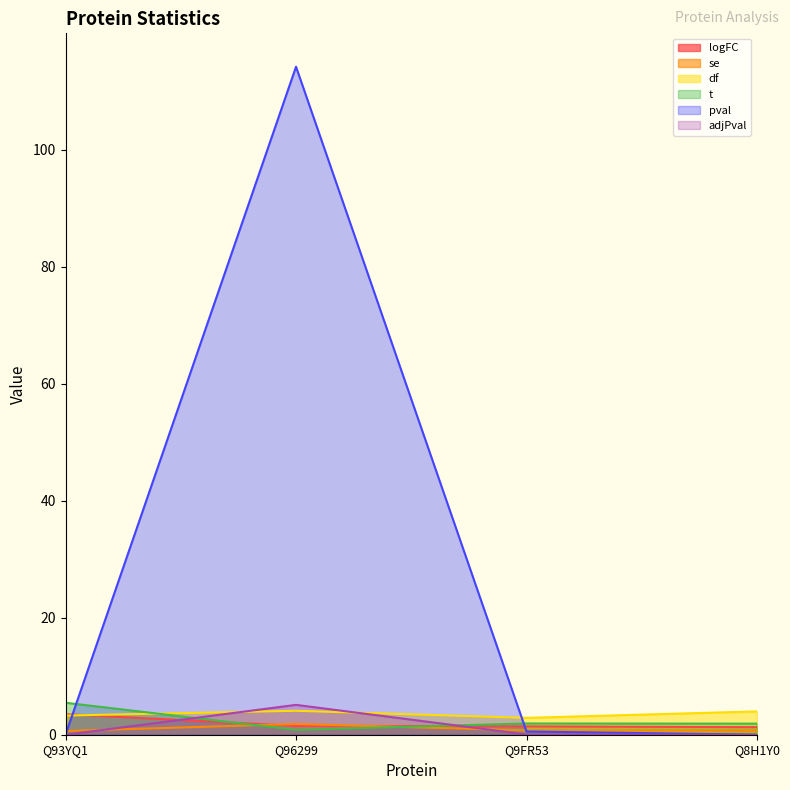

List the labels in order of pval value, largest first.

Q96299, Q9FR53, Q8H1Y0, Q93YQ1